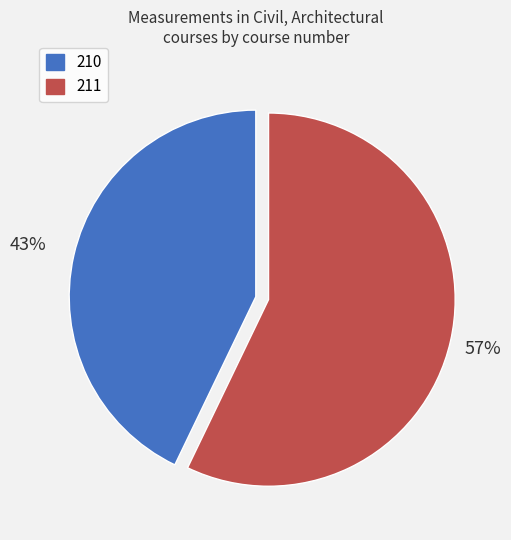

Is the sum of 211 and 210 greater than half?

Yes